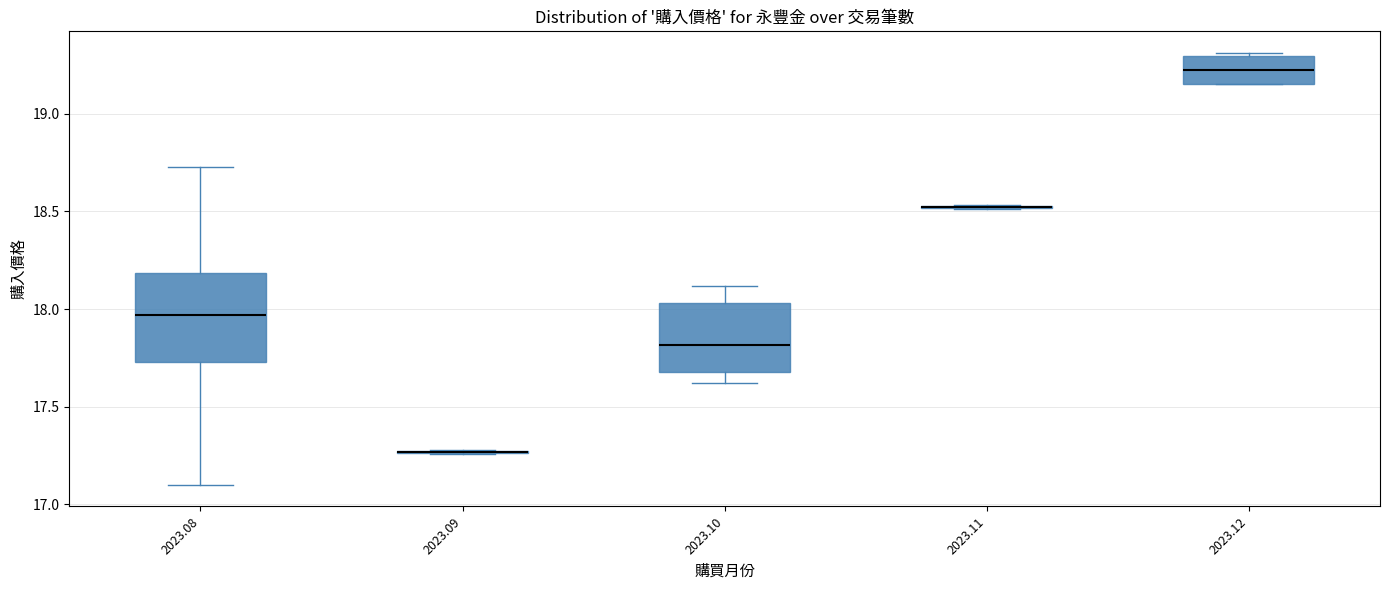

Reading left to right, transcribe this box plot: for each box, give where its median line is, the range the box spans, and where its two whiskers end, as read against the y-axis. The values are not printed on the chart, so give them approximately, as read against the axis.

2023.08: median 17.95, box 17.75 to 18.20, whiskers 17.10 to 18.75
2023.09: box collapsed to a line at 17.25, whiskers 17.25 to 17.30
2023.10: median 17.80, box 17.70 to 18.05, whiskers 17.60 to 18.10
2023.11: box collapsed to a line at 18.50, whiskers 18.50 to 18.55
2023.12: median 19.20, box 19.15 to 19.30, whiskers 19.15 to 19.30 (just above the box's upper edge)